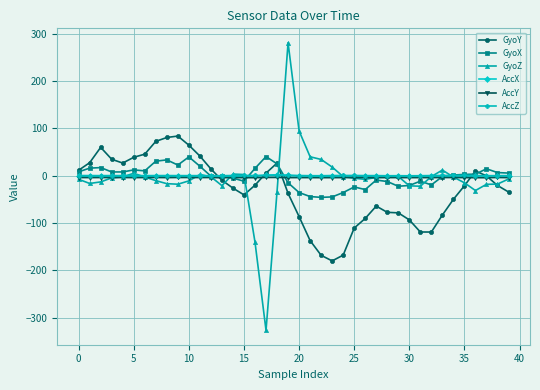

What is the minimum value for GyoX?

-45.7